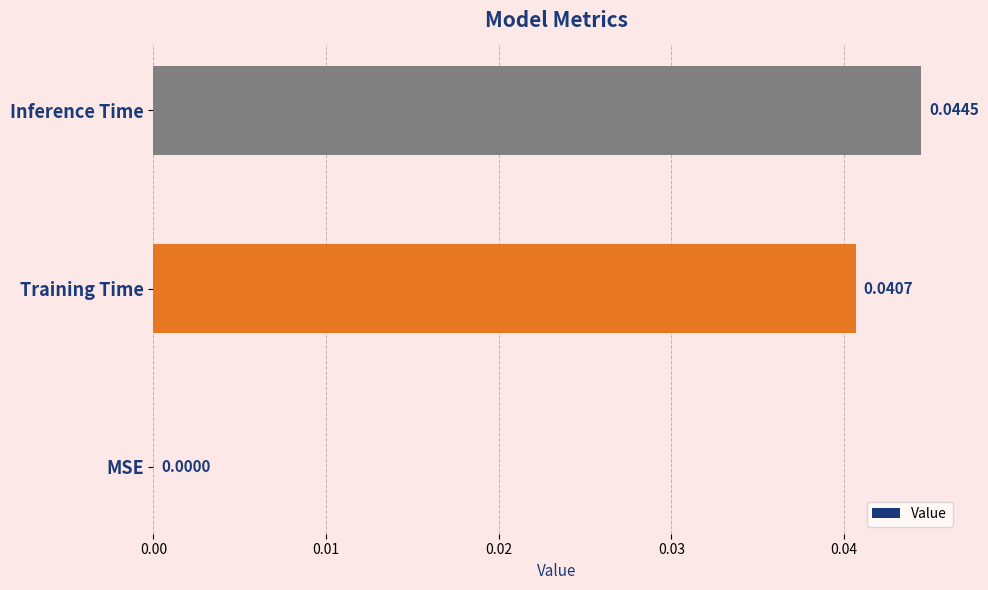

Are the bars horizontal?

Yes